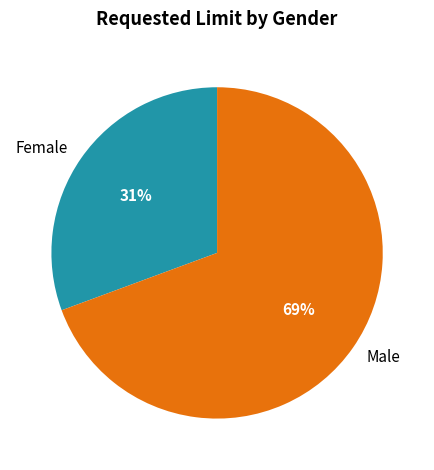

Which category has the biggest portion of the pie?

Male